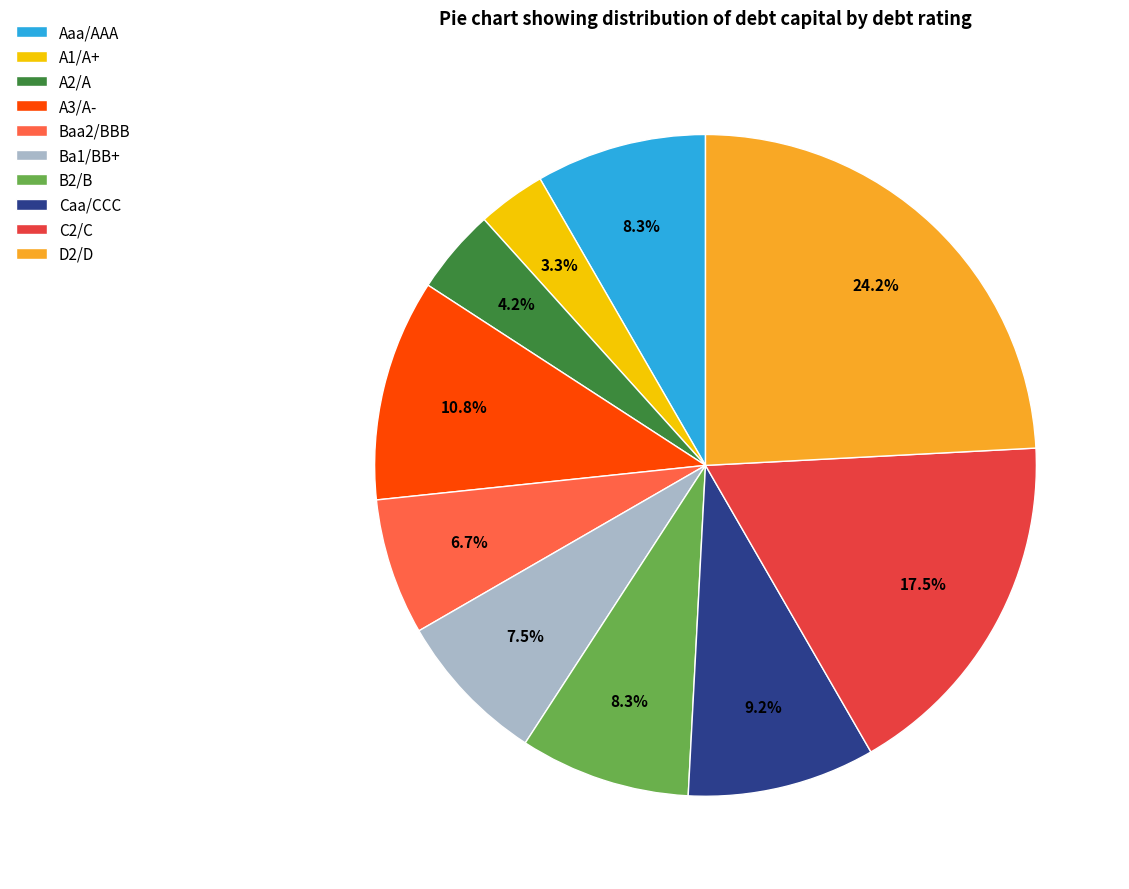

The C2/C slice represents 8% of the pie. True or false?

False